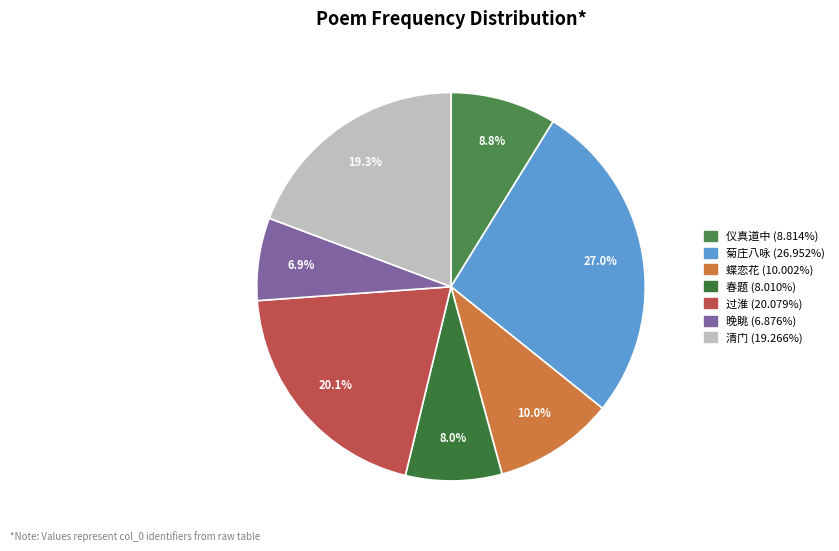

Is there any slice that represents more than half of the pie?

No